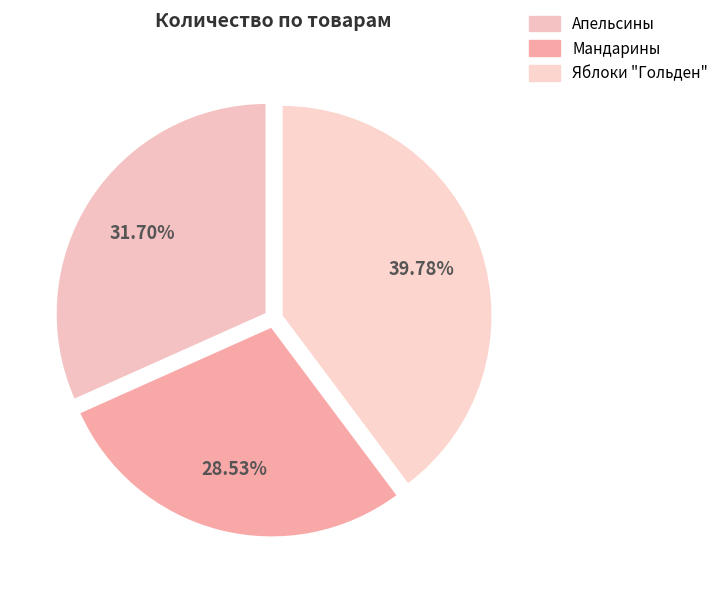

What is the largest slice in the pie chart?

Яблоки "Гольден"